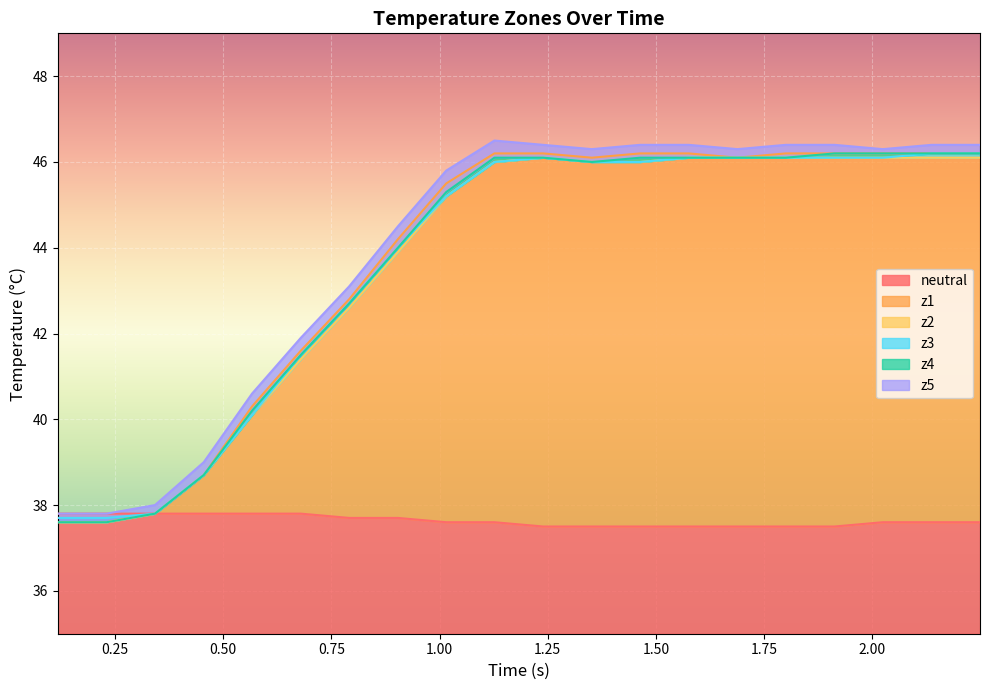

How many data points in z1 are less than 46?

9